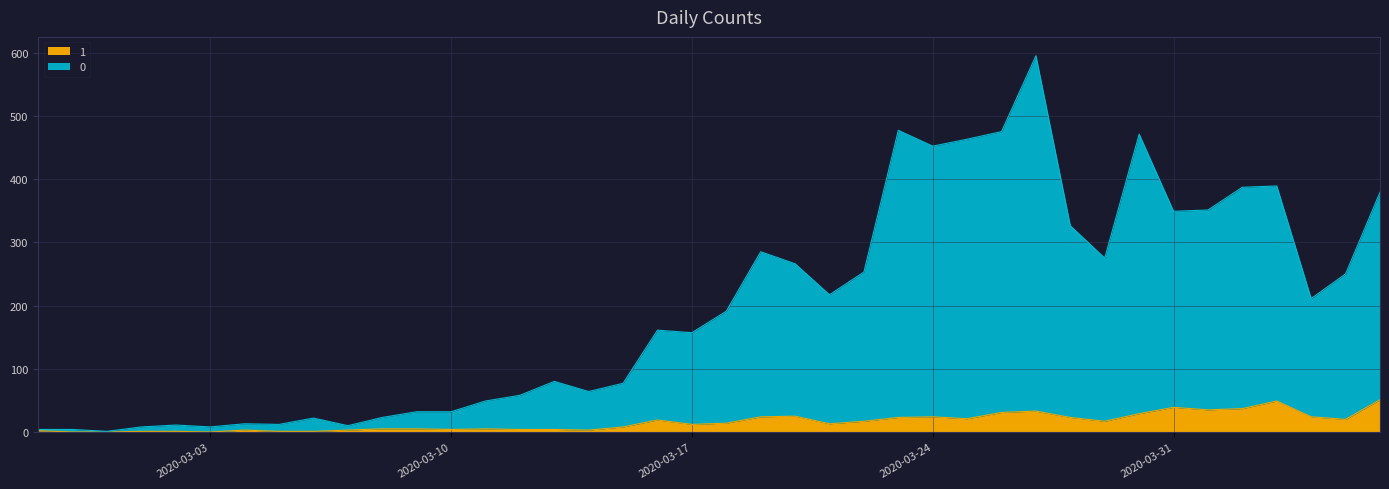

What are all the series names shown in the legend?

1, 0